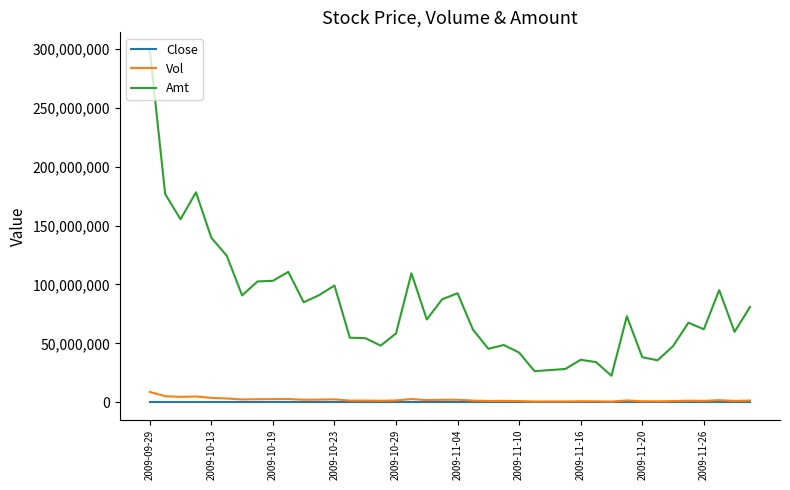

Which series has the largest total across all categories?

Amt